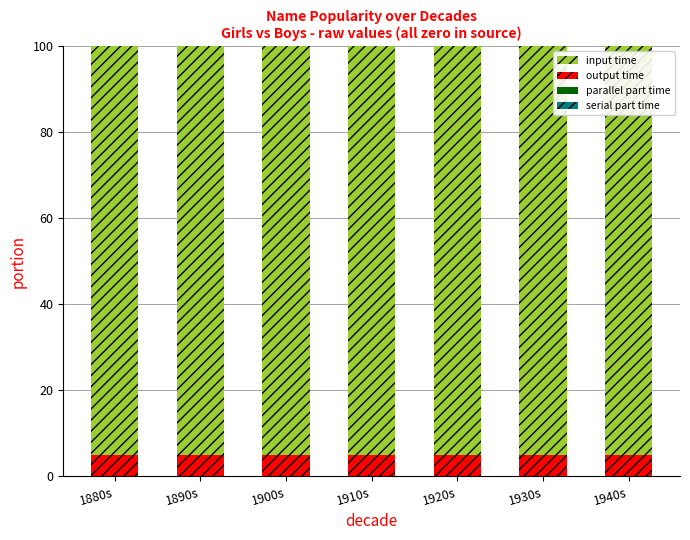

What is the sum of all output time values?

35